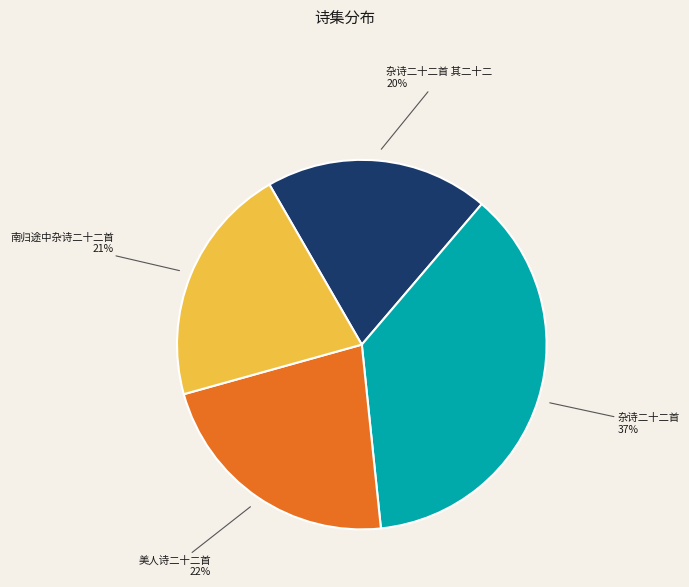

How many slices are in this pie chart?

4